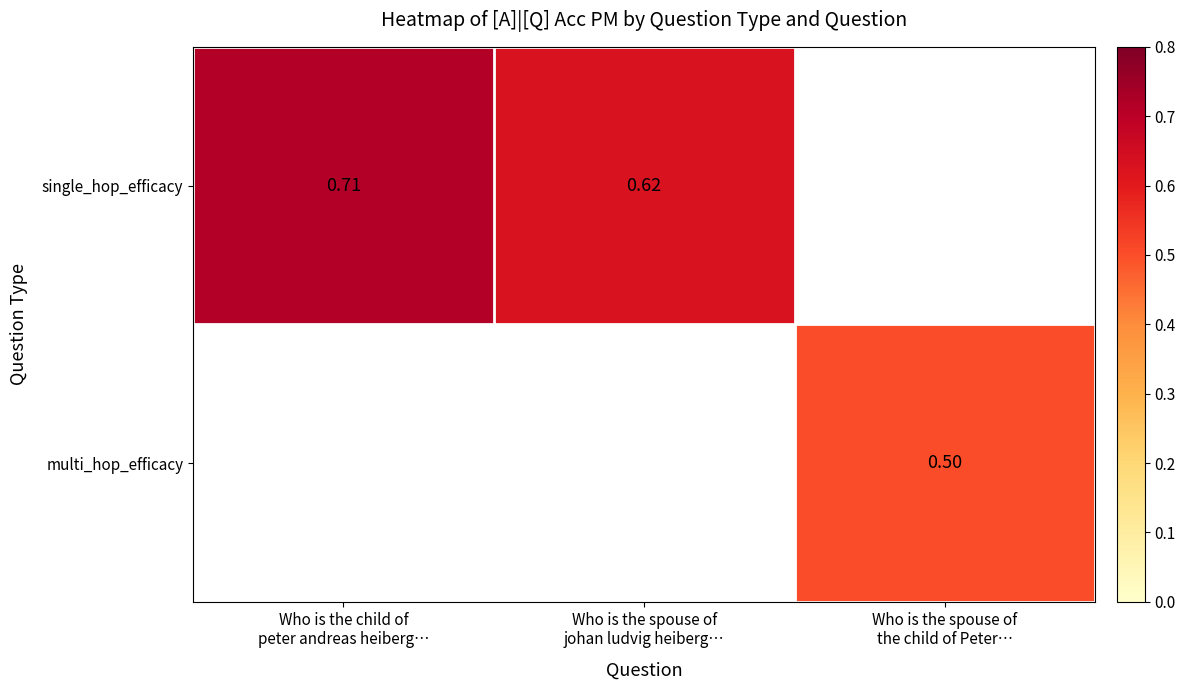

Between Who is the child of peter andreas heiberg… and Who is the spouse of johan ludvig heiberg…, which series saw the biggest shift?

single_hop_efficacy